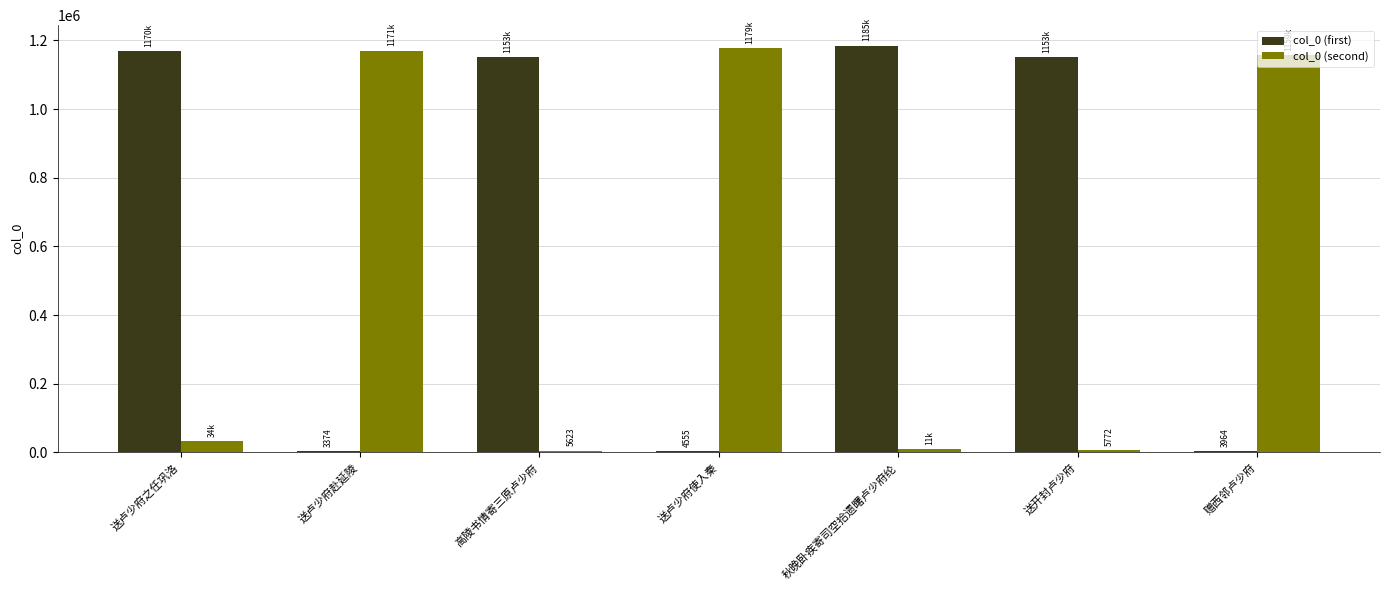

The value of col_0 (second) at 送卢少府之任巩洛 is 33653. True or false?

True